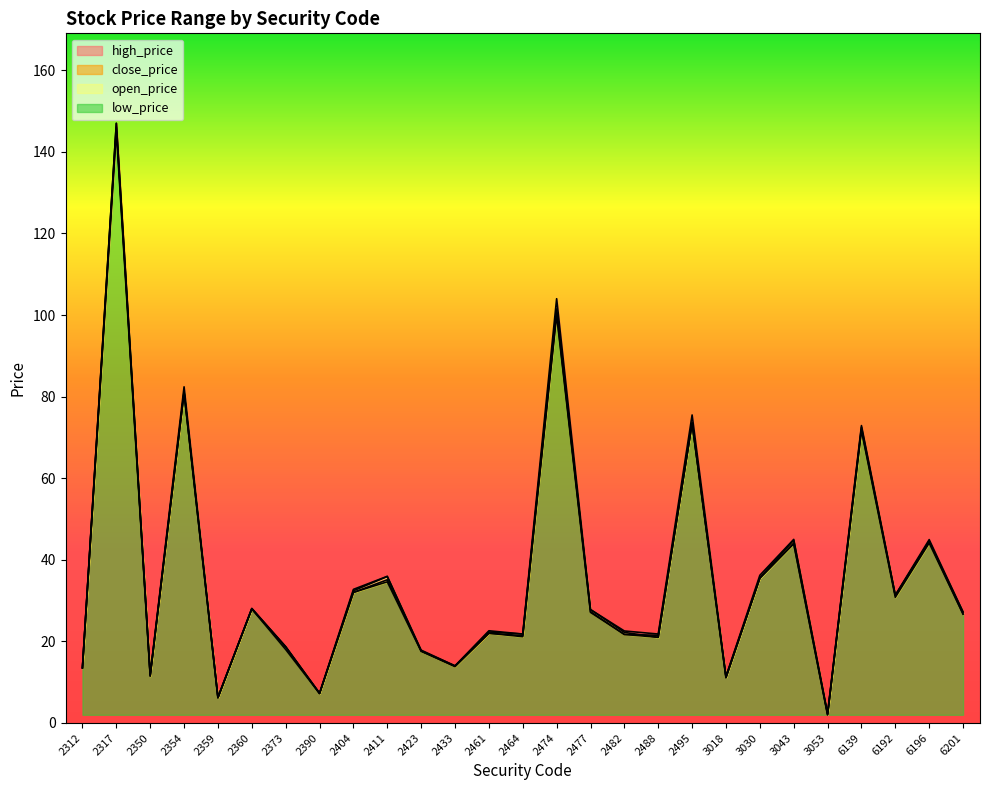

At which category does open_price reach its first local peak?

2317